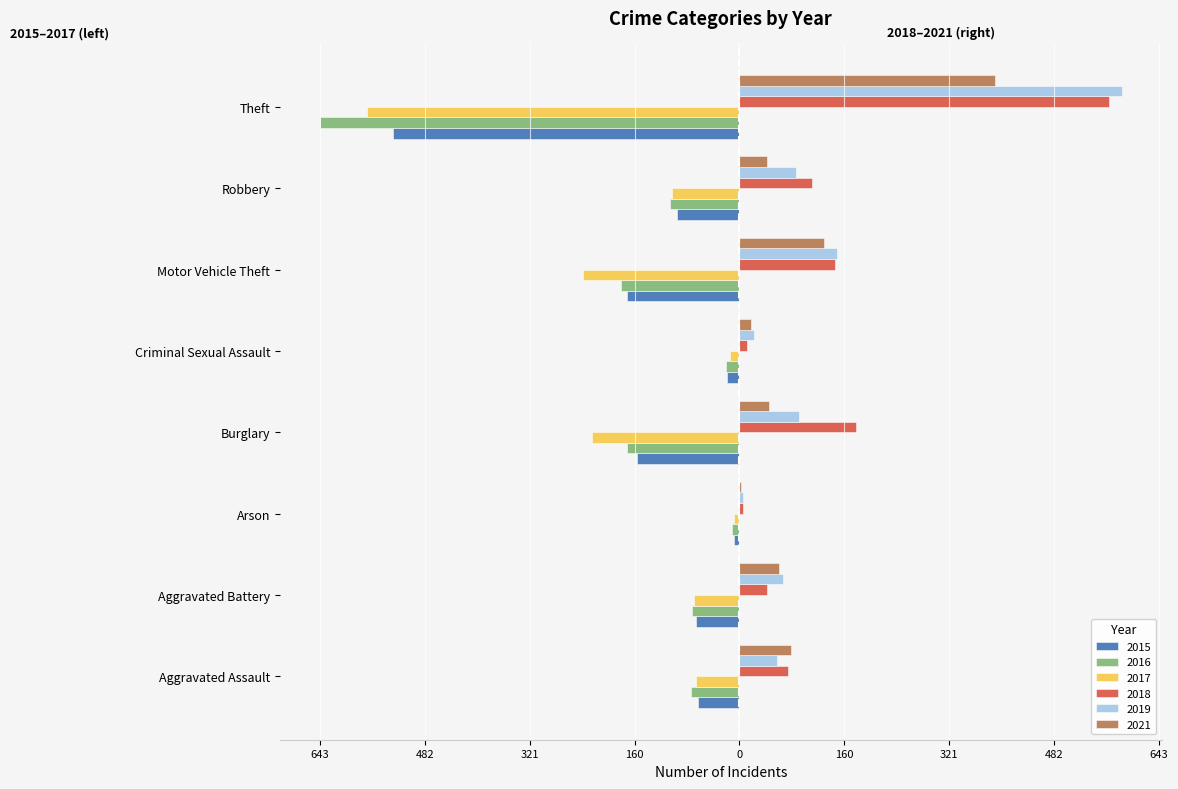

What is the highest value of the 2017 series?

-8